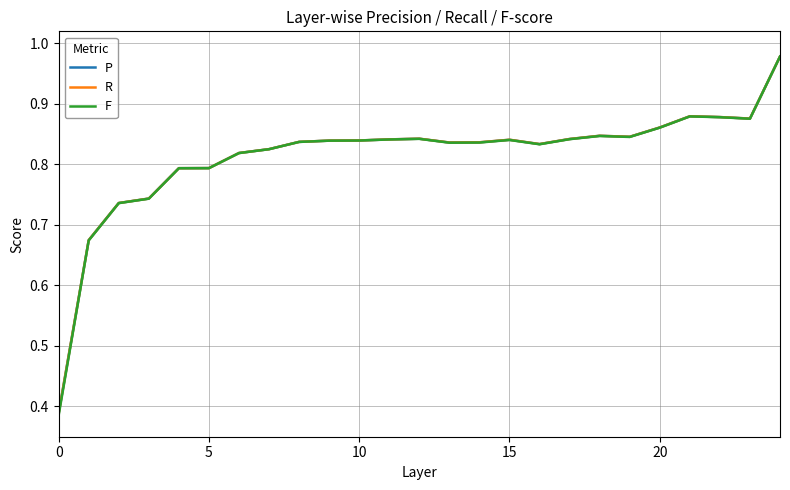

Which series has the widest spread of values?

F